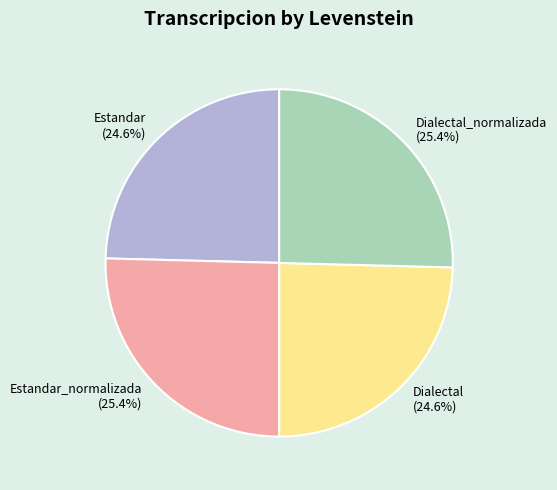

To the nearest percent, what percentage of the pie is Dialectal_normalizada?

25%